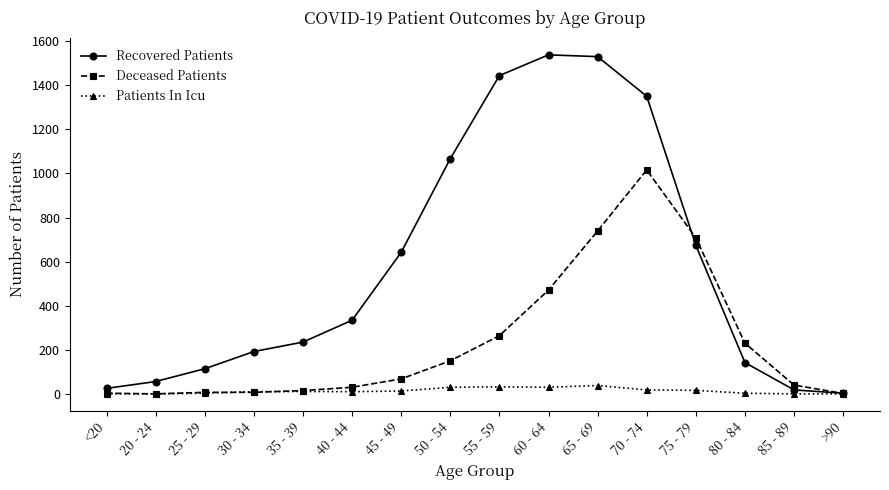

Rank the series by their average value, from highest to lowest.

Recovered Patients, Deceased Patients, Patients In Icu